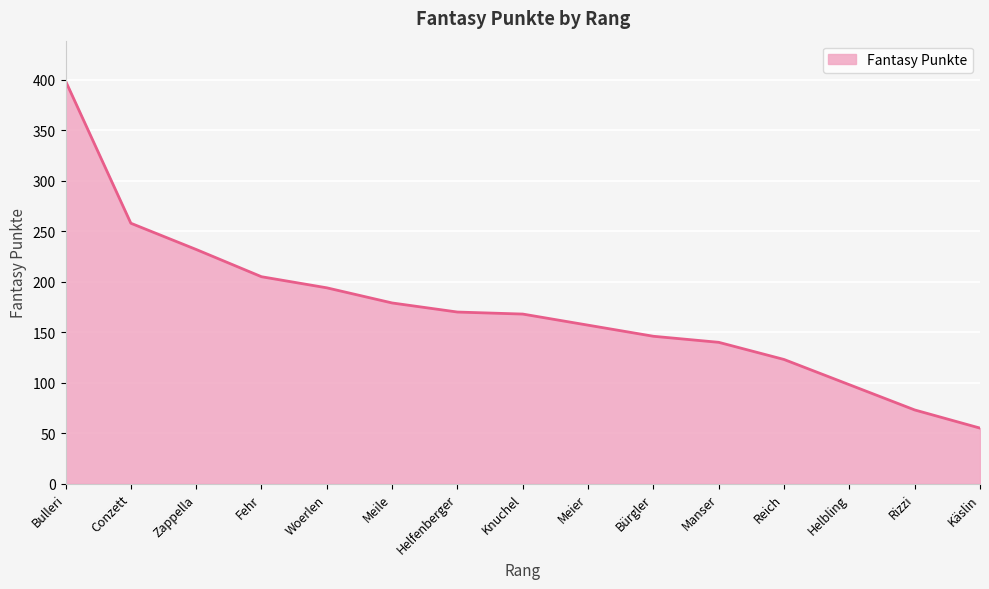

What is the average value?

173